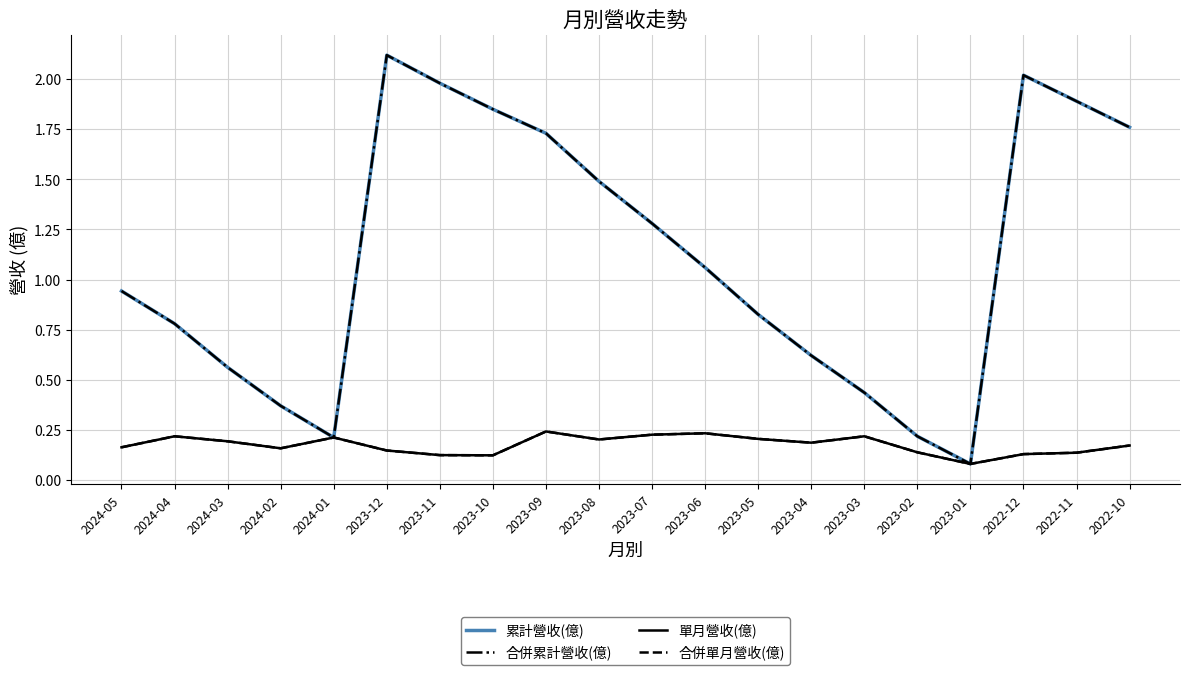

Rank the categories by 合併累計營收(億) value from lowest to highest.

2023-01, 2024-01, 2023-02, 2024-02, 2023-03, 2024-03, 2023-04, 2024-04, 2023-05, 2024-05, 2023-06, 2023-07, 2023-08, 2023-09, 2022-10, 2023-10, 2022-11, 2023-11, 2022-12, 2023-12